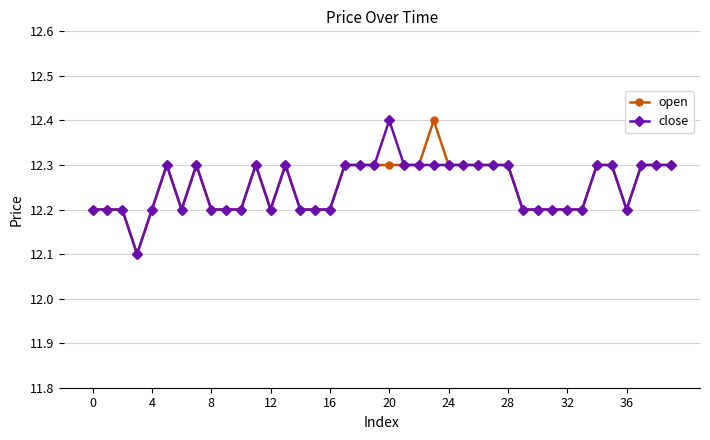

What is the difference between the maximum and minimum values in the close series?

0.3